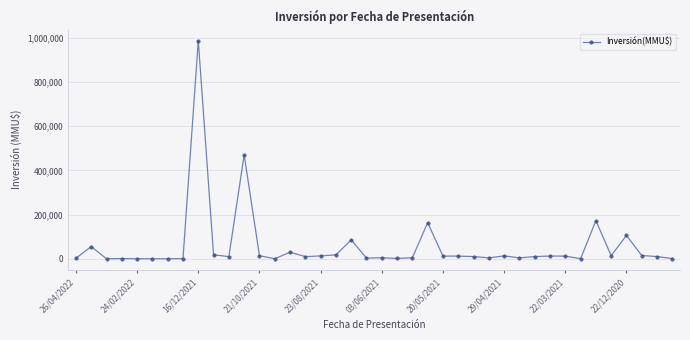

True or false: the data has more than 1 interior local peaks.

True